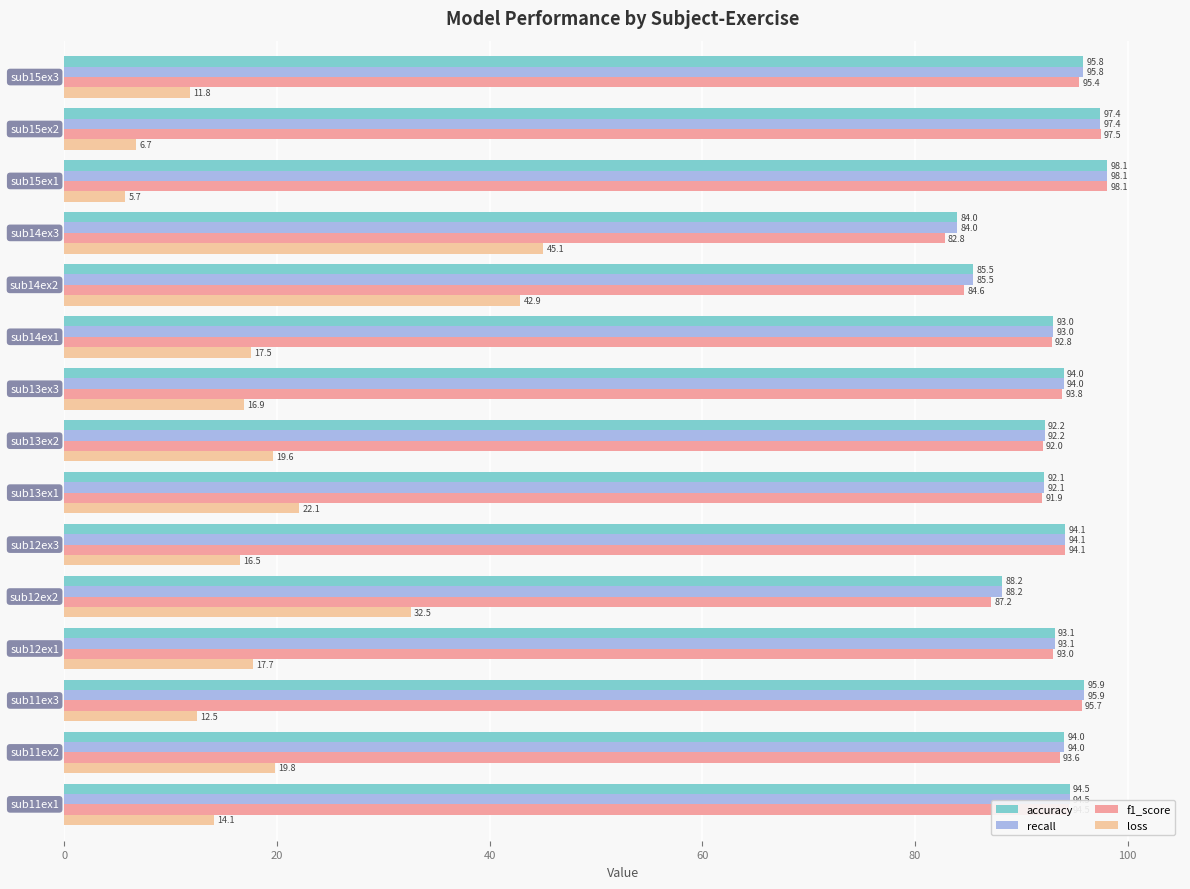

At how many categories does at least one series exceed 12?

15